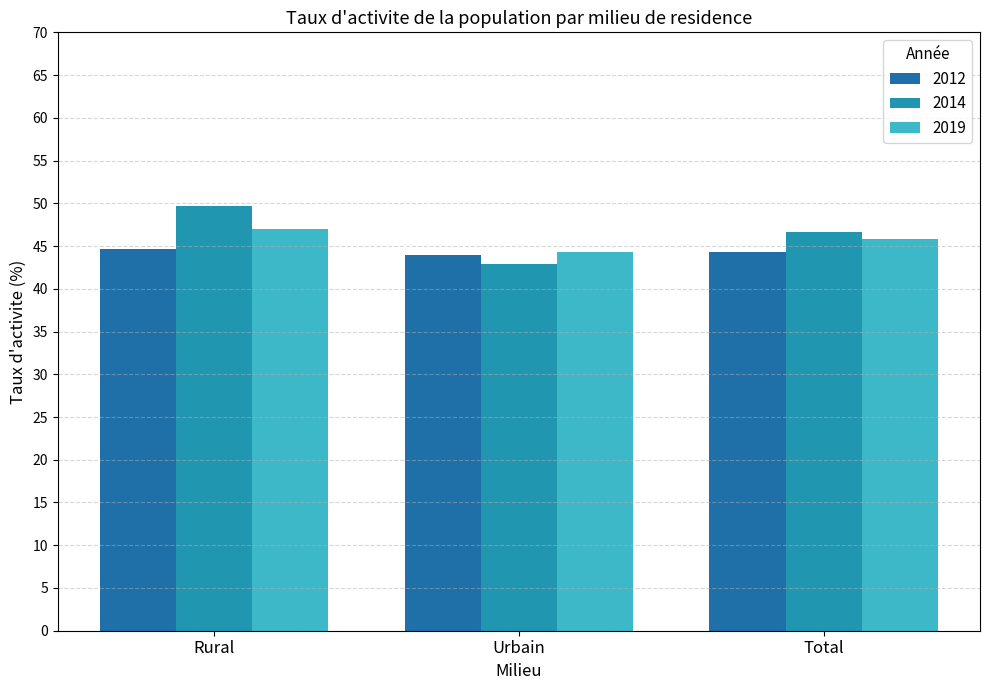

The 2014 series shows 28.0 at Total. True or false?

False